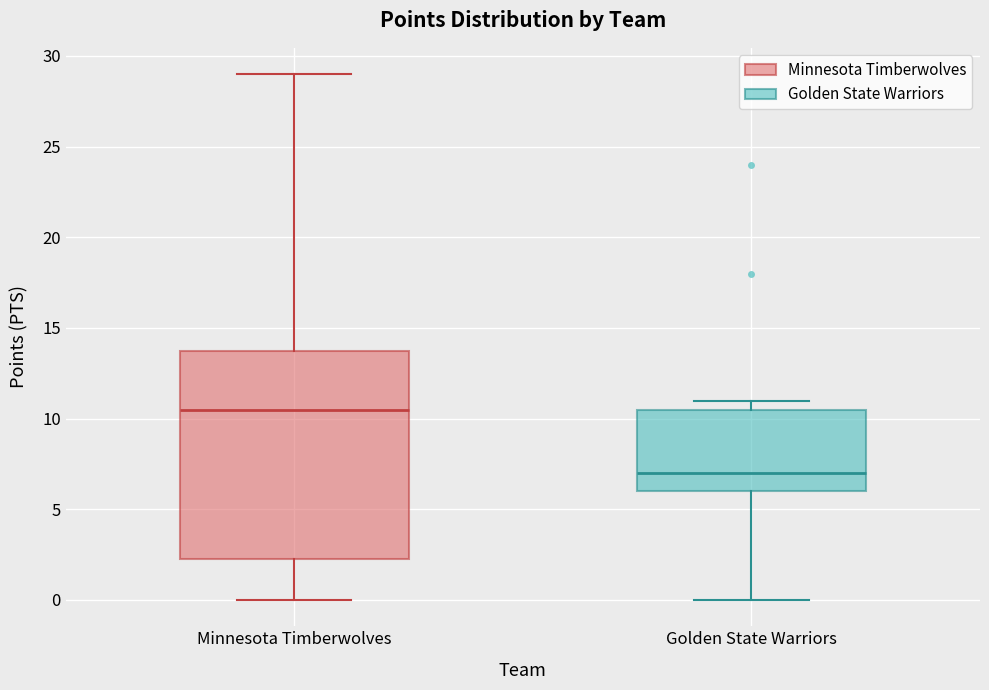

Reading left to right, read every box against the y-axis: the position of its median line, the range the box covers, and the ends of its whiskers. The values are not printed on the chart, so give them approximately, as read against the axis.

Minnesota Timberwolves: median 10.5, box 2.5 to 14.0, whiskers 0.0 to 29.0
Golden State Warriors: median 7.0, box 6.0 to 10.5, whiskers 0.0 to 11.0